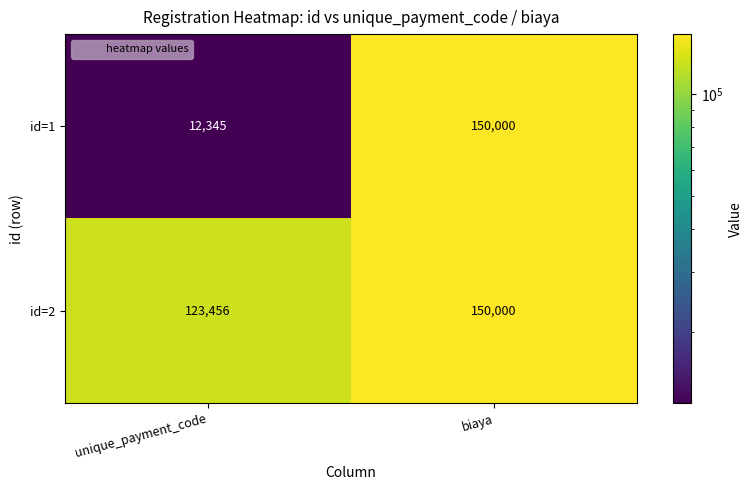

List the series in order of their overall mean, lowest first.

id=1, id=2